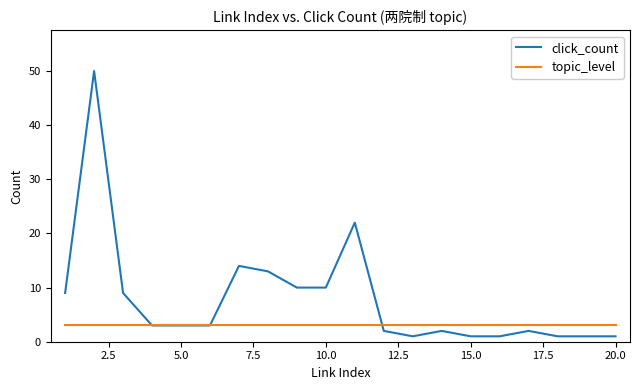

List the series in order of their overall mean, highest first.

click_count, topic_level